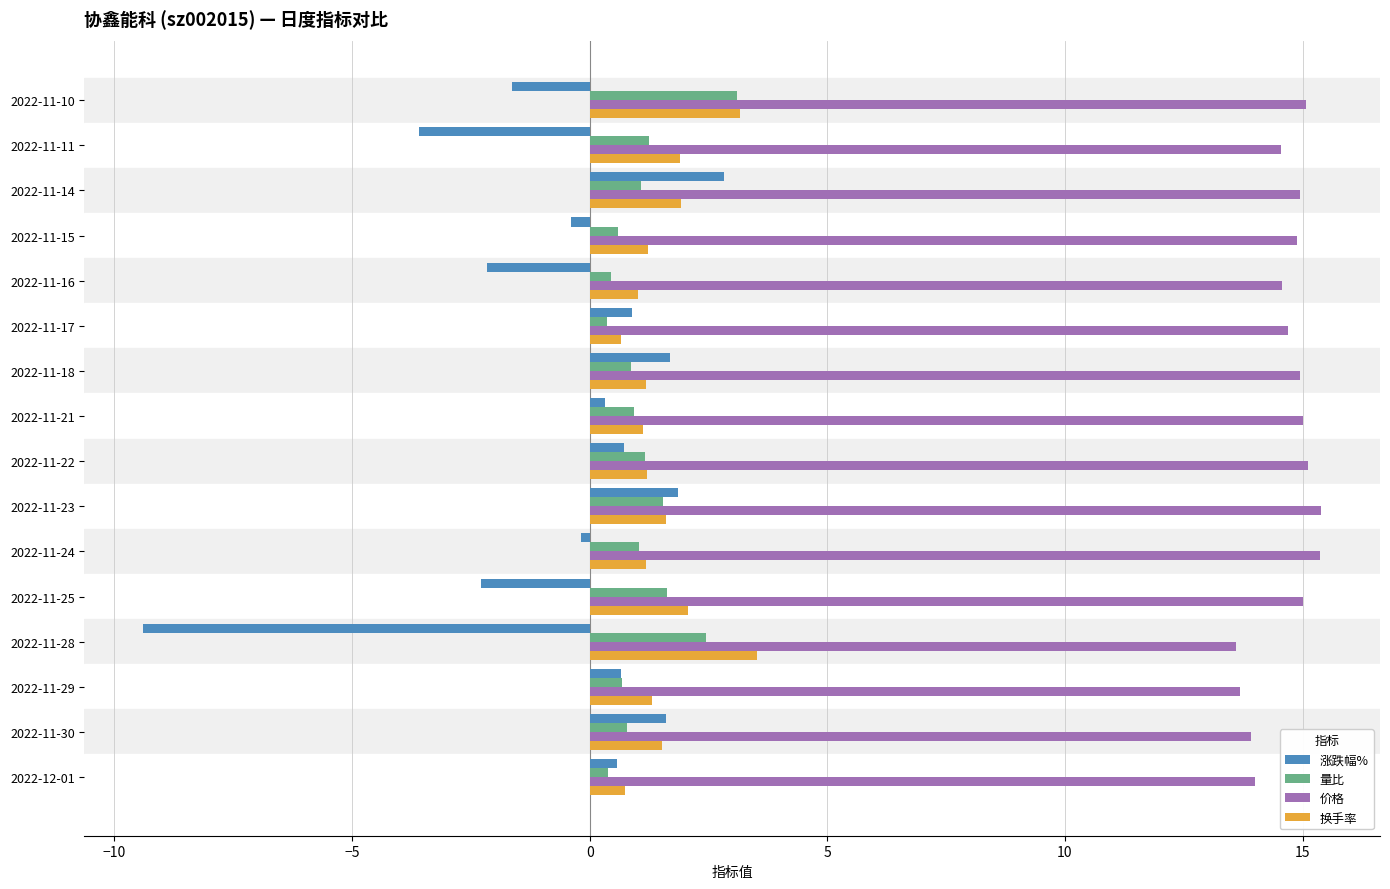

What is the smallest value displayed?

-9.4